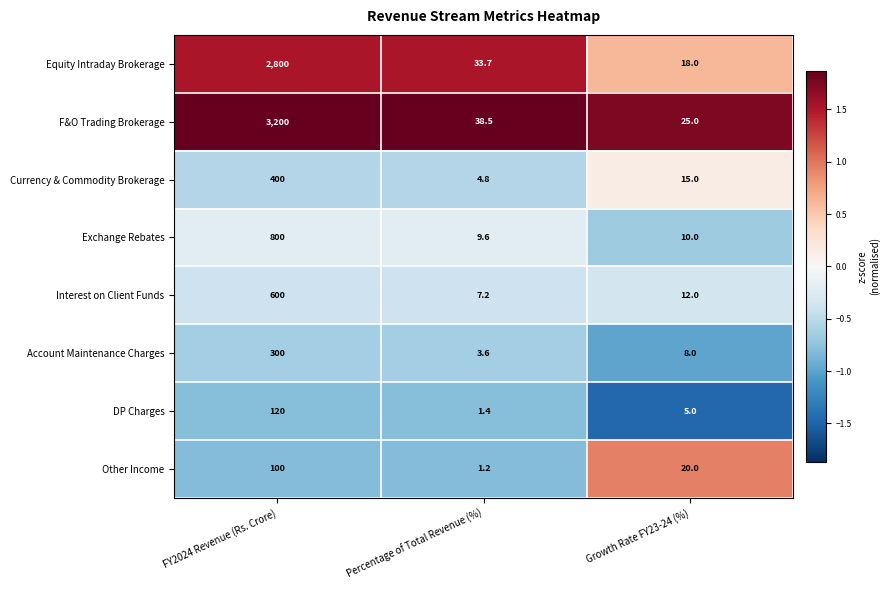

Rank the series by their maximum value, from lowest to highest.

Other Income, DP Charges, Account Maintenance Charges, Currency & Commodity Brokerage, Interest on Client Funds, Exchange Rebates, Equity Intraday Brokerage, F&O Trading Brokerage